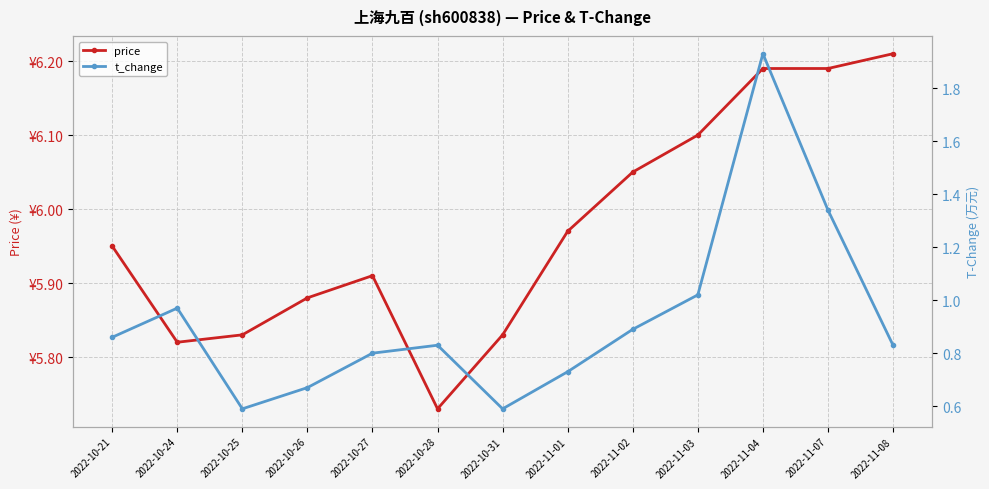

Rank the series at 2022-10-31 from highest to lowest value.

price, t_change